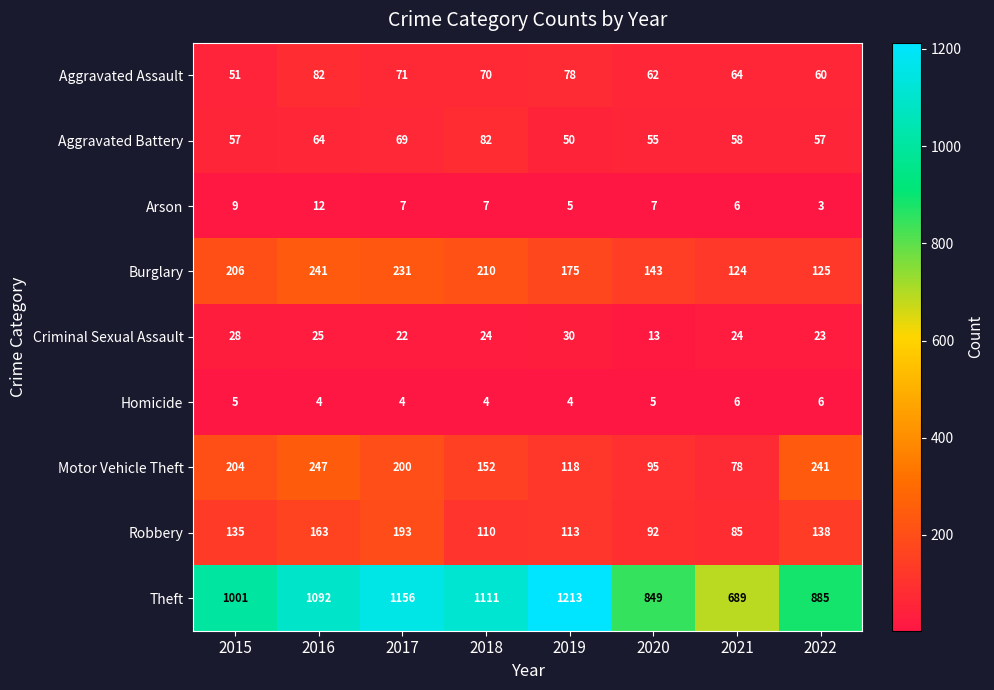

At which label does Aggravated Assault reach its peak?

2016